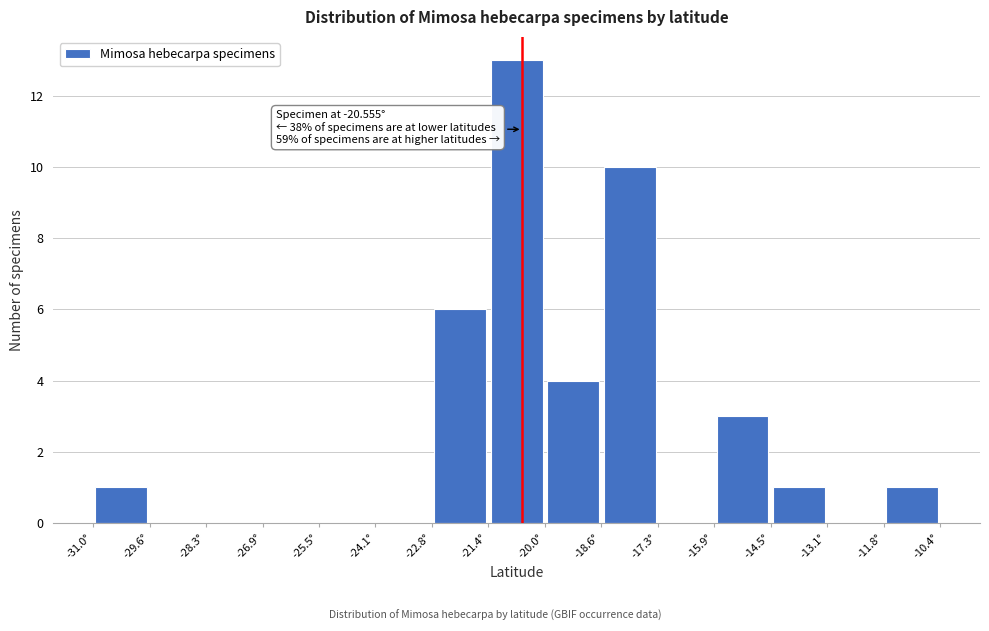

Which range on the x-axis has the tallest bar?

-21.4 to -20.0